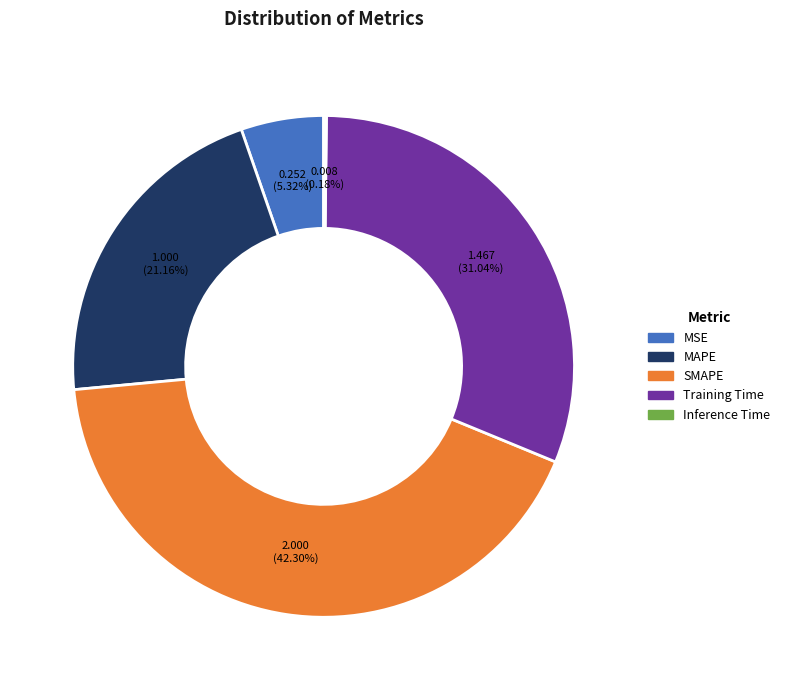

What portion of the pie excludes Training Time?

69.0%